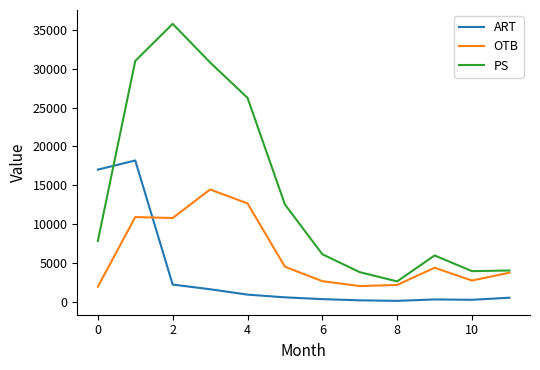

What is the greatest value displayed?

35744.0